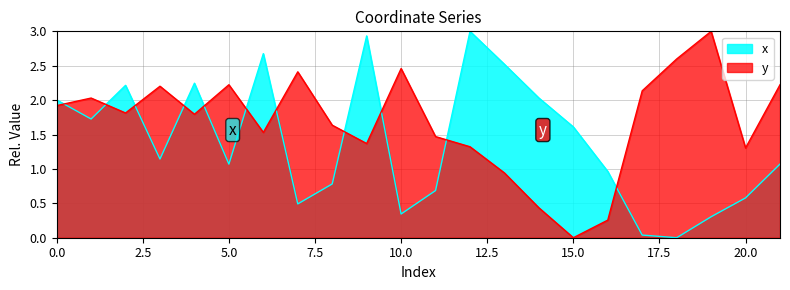

At which label is x closest to 1?

16